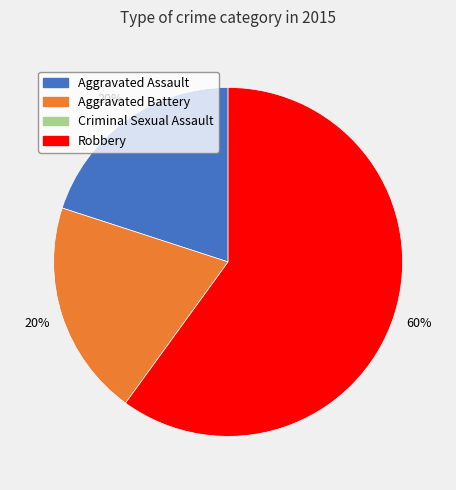

Is there any slice that represents more than half of the pie?

Yes